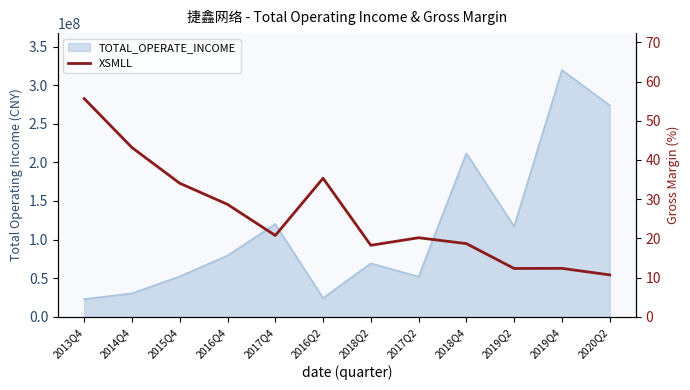

Reading left to right, list all the values displayed in this chart.

55.6	43.2	34.1	28.7	20.7	35.3	18.2	20.2	18.7	12.3	12.4	10.7